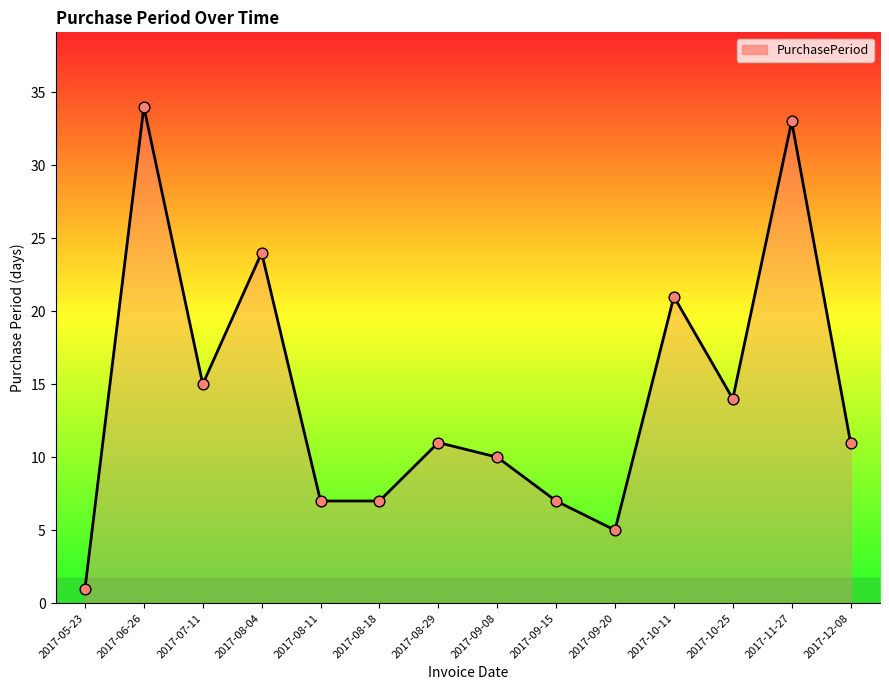

What is the change in value from 2017-05-23 to 2017-07-11?

+14